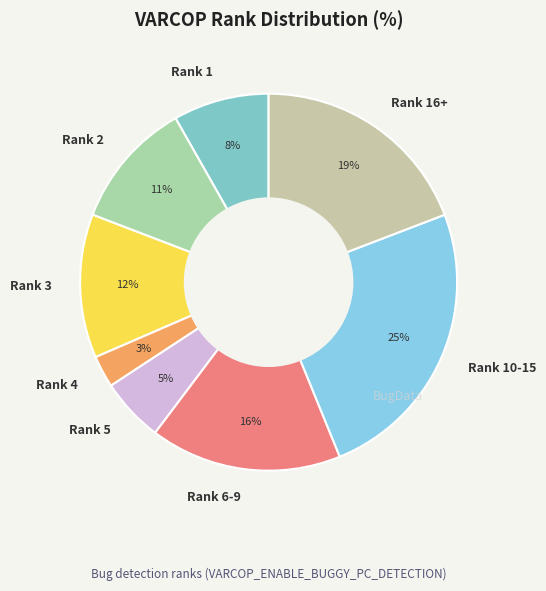

To the nearest percent, what is the average slice percentage?

12%